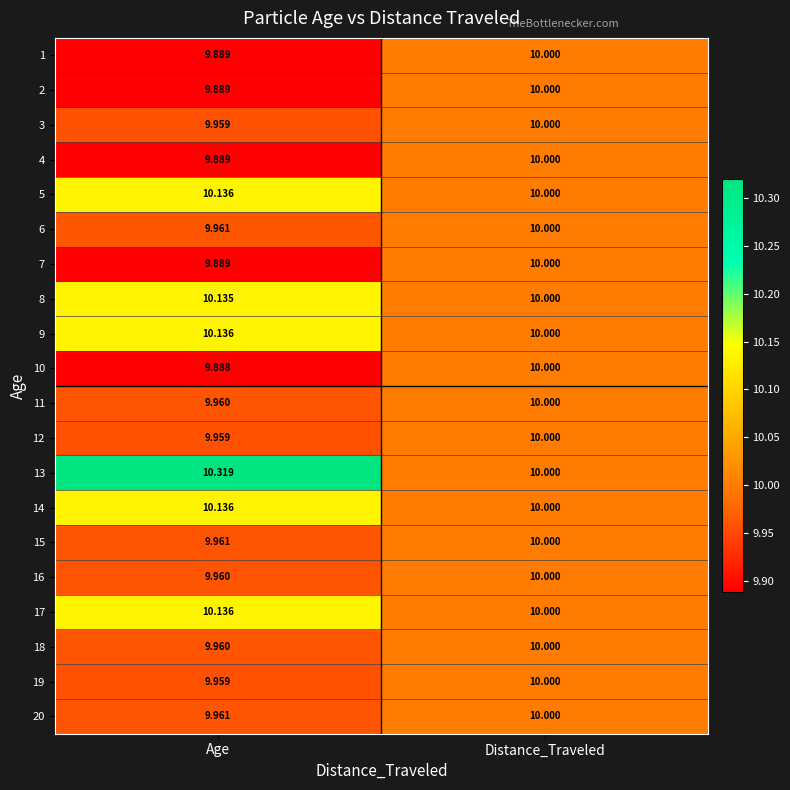

Rank the categories by 13 value from lowest to highest.

Distance_Traveled, Age